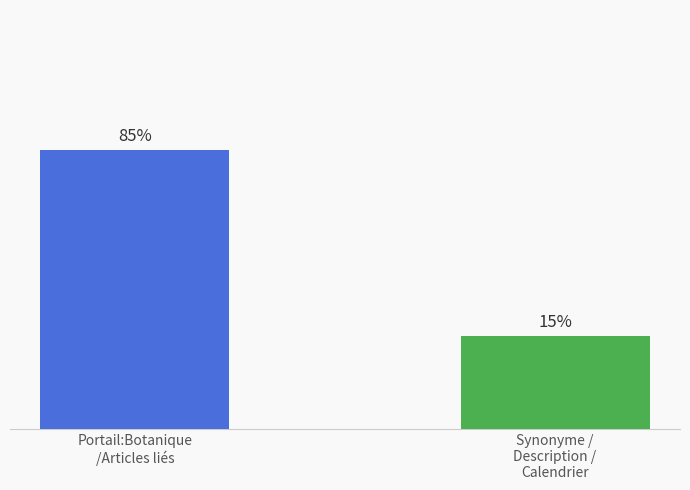

Between Synonyme /
Description /
Calendrier and Portail:Botanique
/Articles liés, which is larger?

Portail:Botanique
/Articles liés